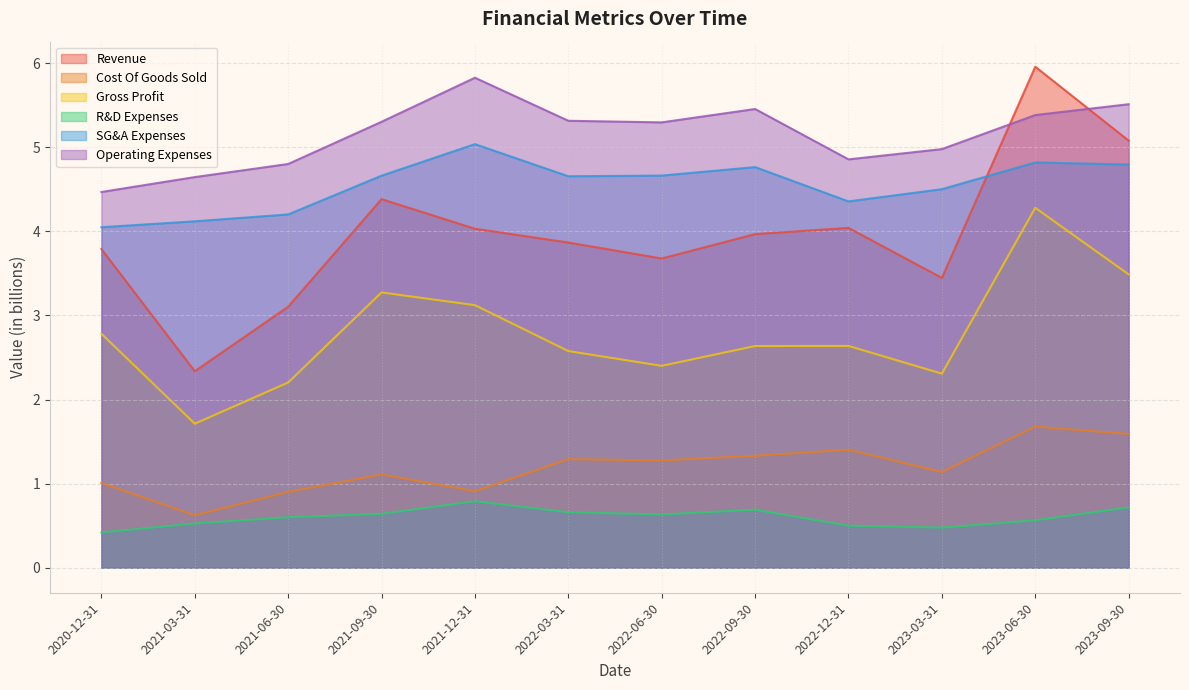

What is the sum of the Operating Expenses values at 2022-03-31 and 2022-06-30?

10.6